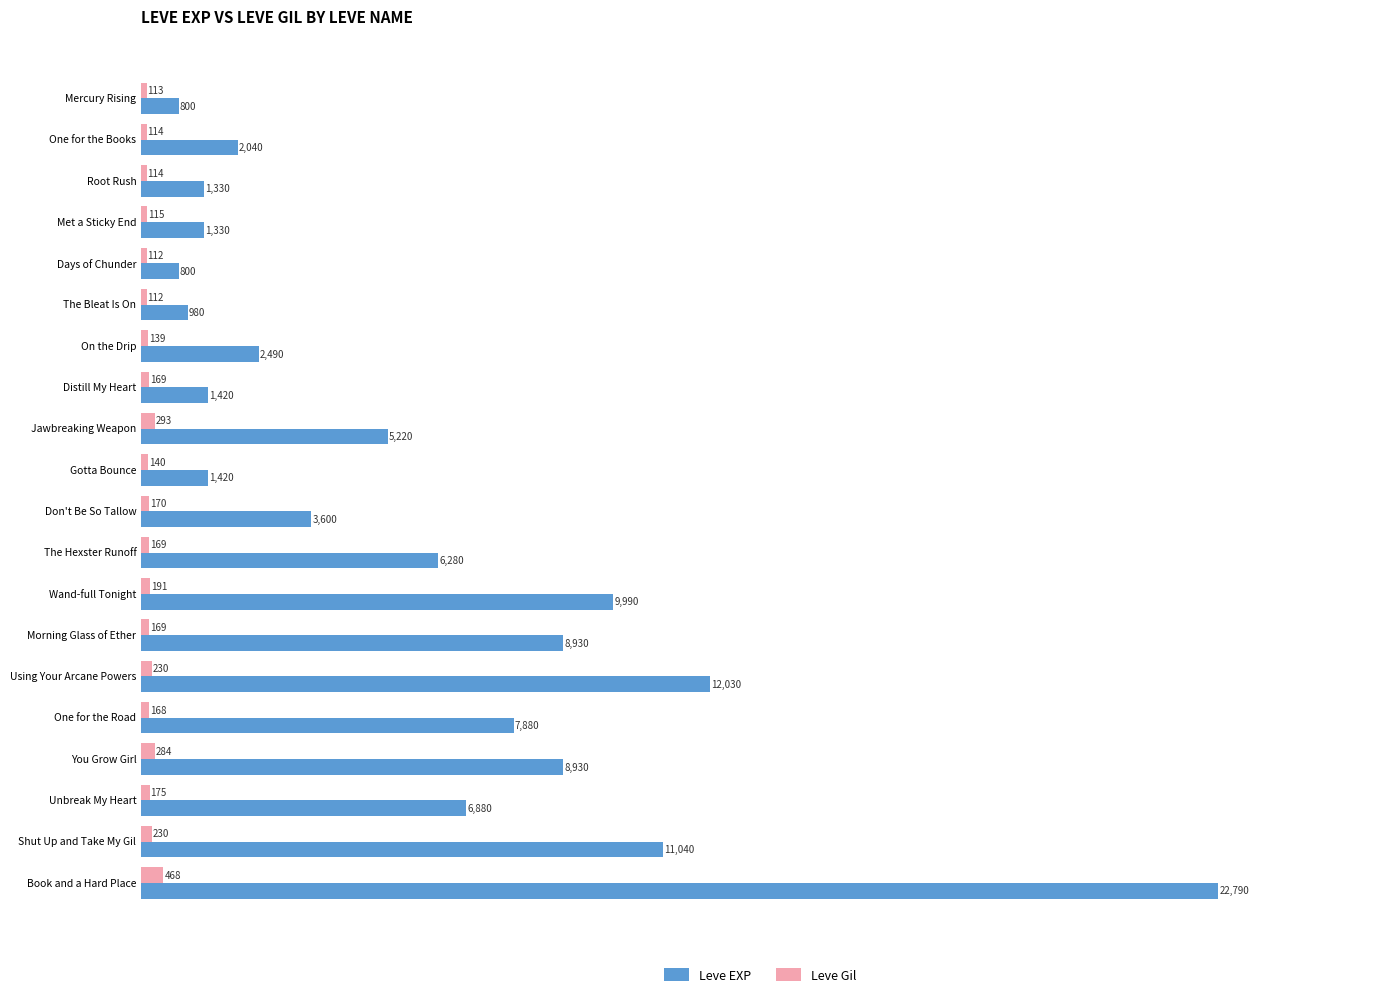

Which label corresponds to the largest value in the chart?

Book and a Hard Place